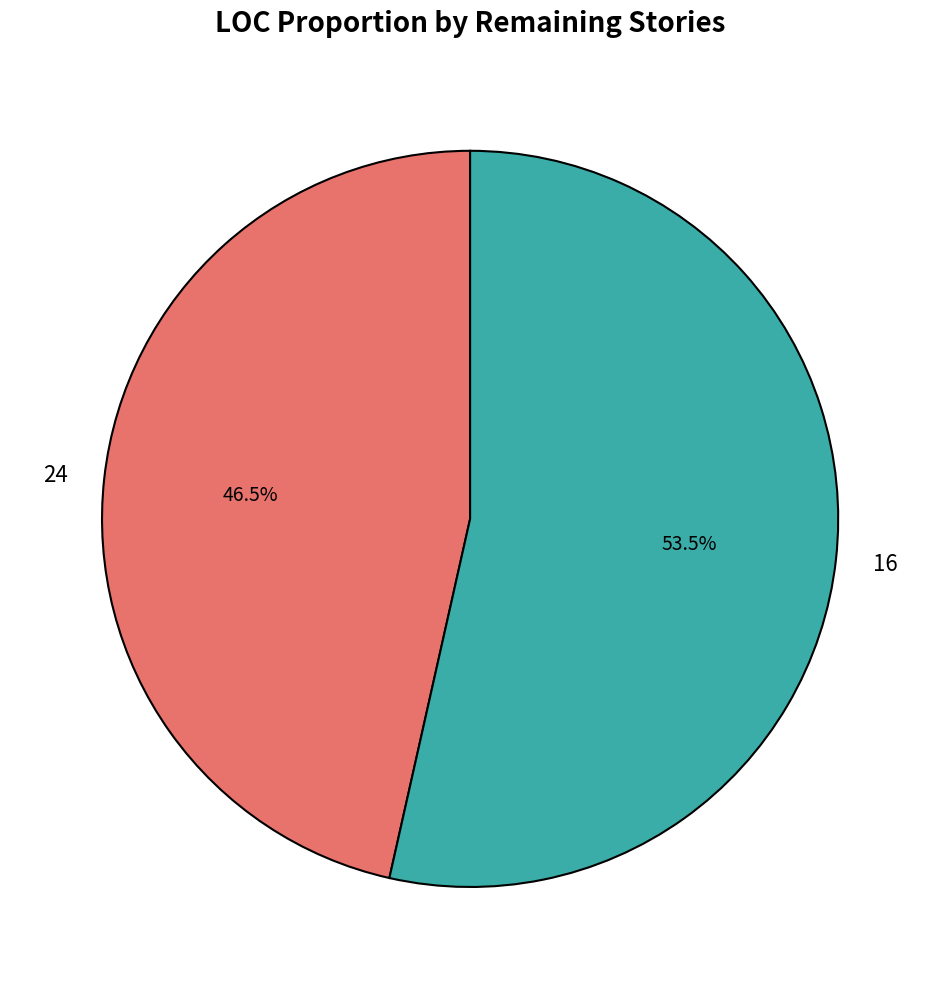

How many slices are in this pie chart?

2